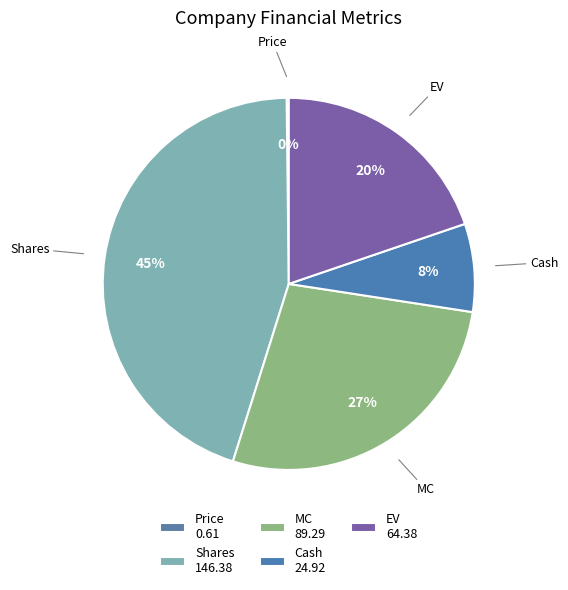

True or false: MC accounts for 18% of the total.

False